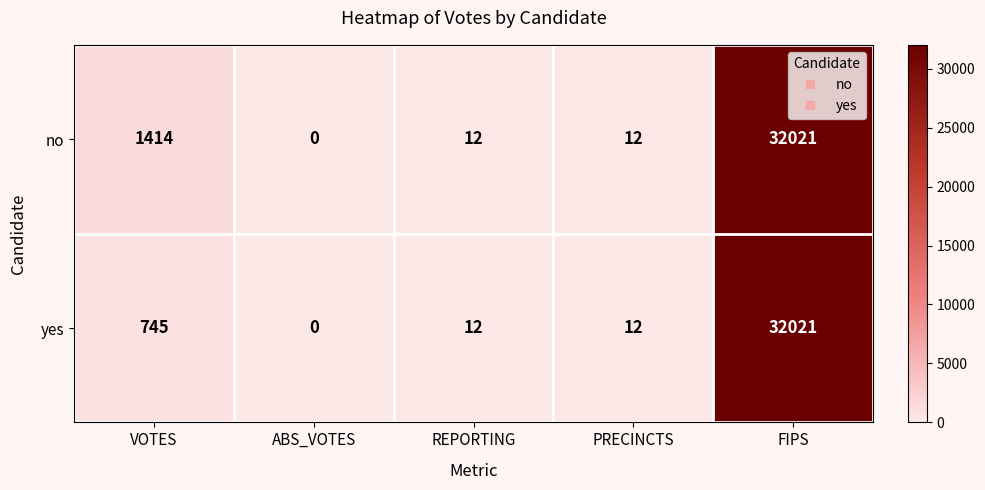

Read the no value at FIPS, to the nearest 50.

32000